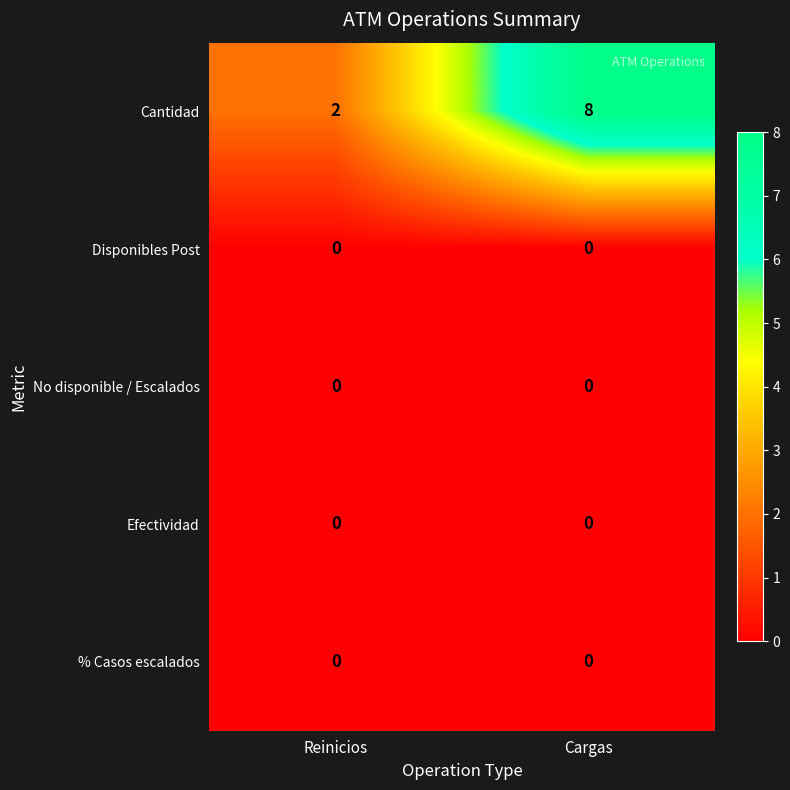

What is the total value across all series at Reinicios?

2